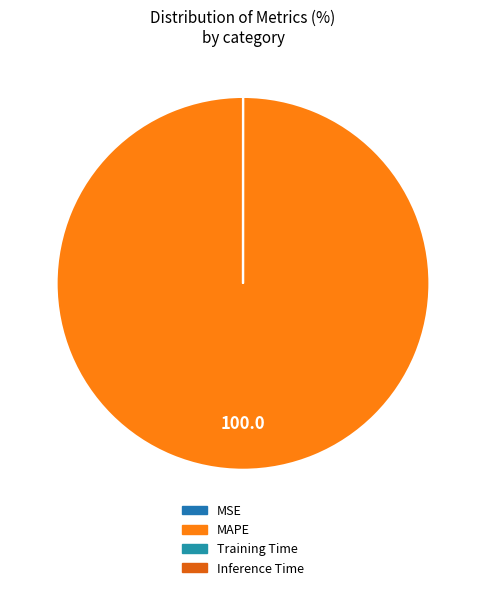

Between Training Time and Inference Time, which is larger?

Training Time